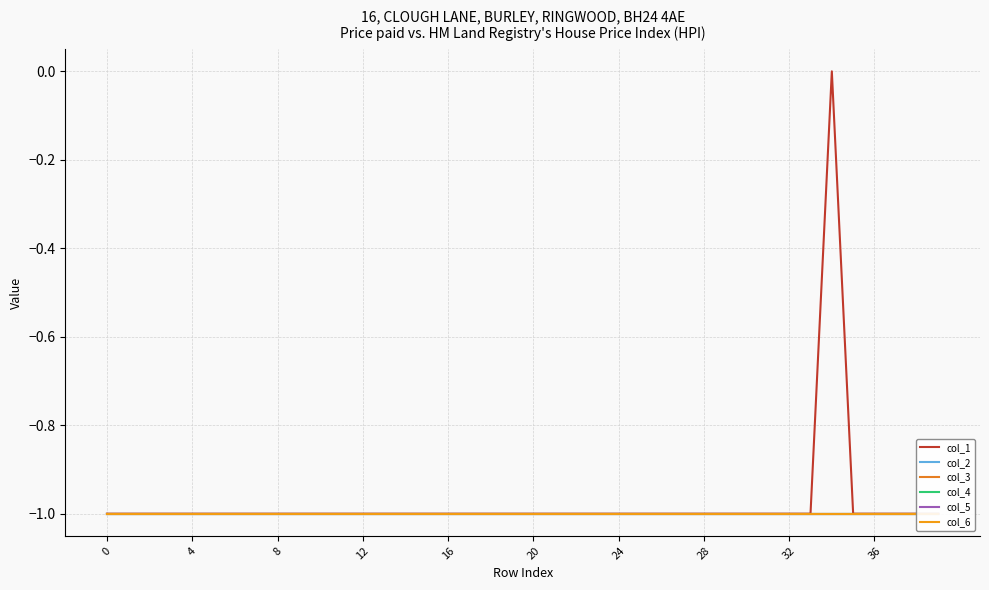

What is the label of the 35th point from the left?

34